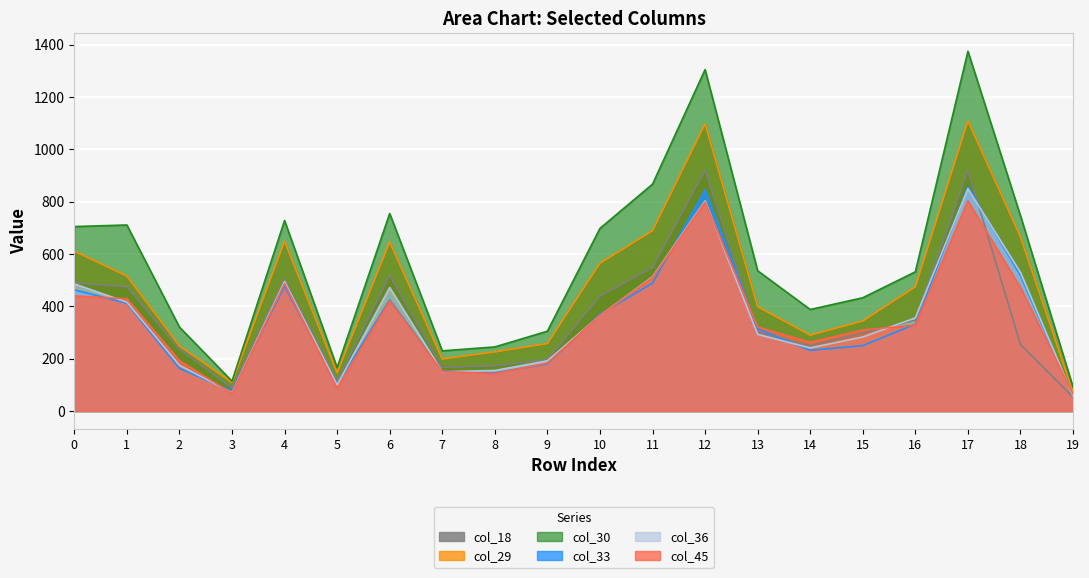

Count the number of data series in this chart.

6